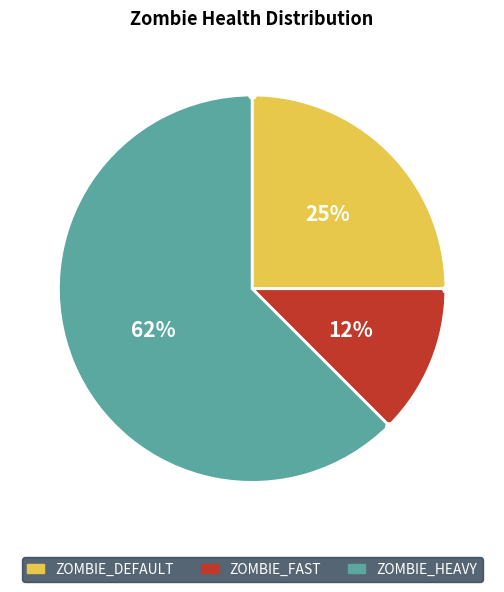

Count the number of slices in the pie.

3